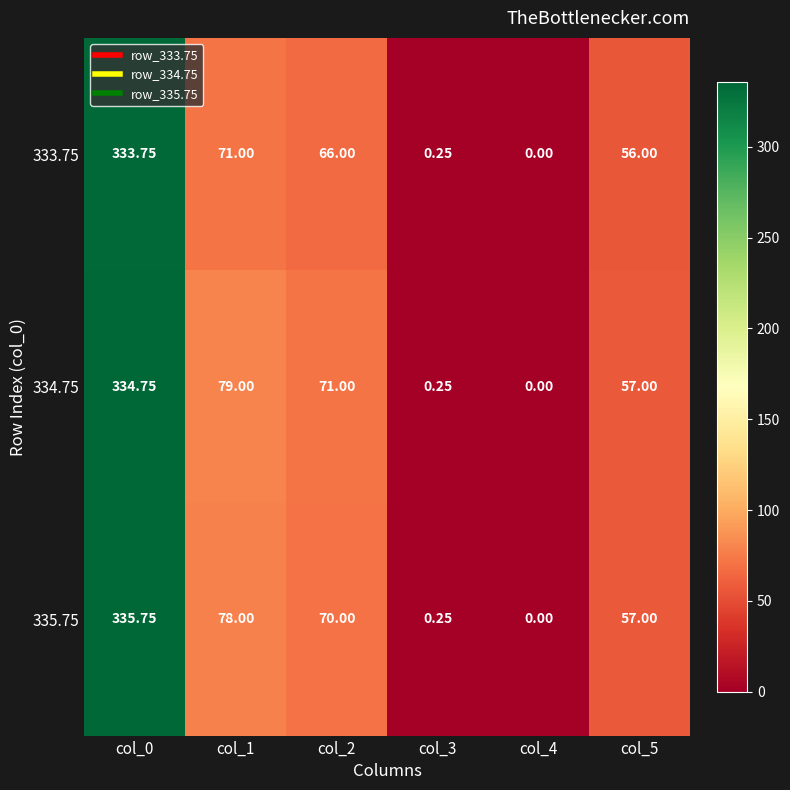

Is the value of 334.75 at col_2 greater than the value of 333.75 at col_4?

Yes